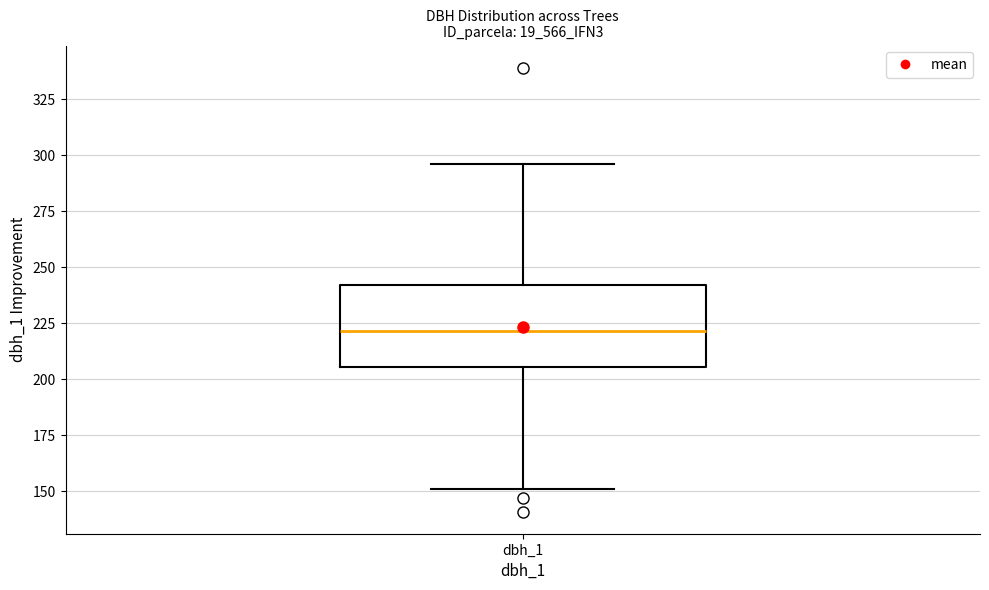

Transcribe this box plot: give where the median line is, the range the box spans, and where the two whiskers end, as read against the y-axis. The values are not printed on the chart, so give them approximately, as read against the axis.

median 220, box 205 to 240, whiskers 150 to 295